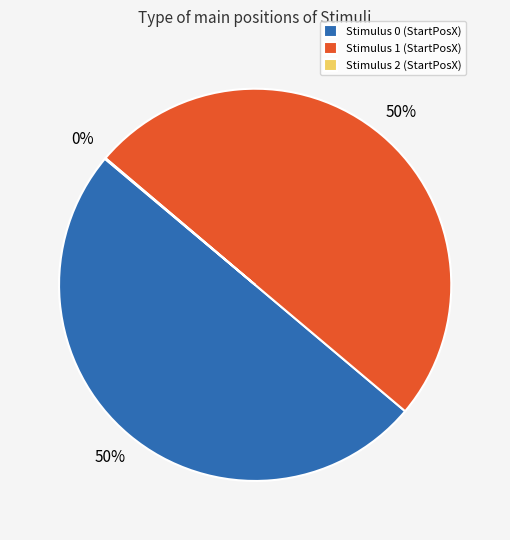

To the nearest percent, what is the average slice percentage?

33%